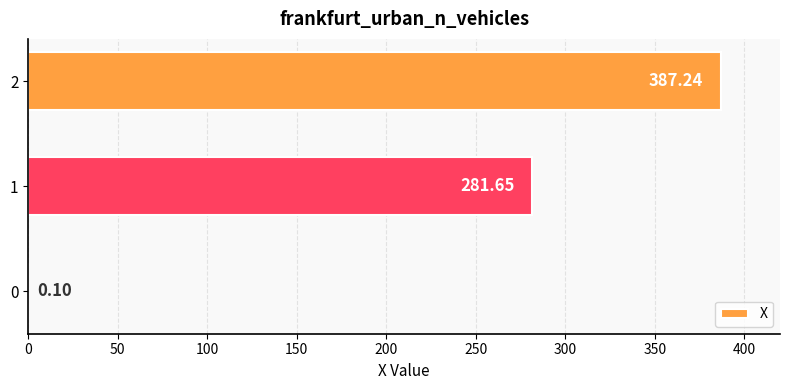

Approximately how many times larger is the value at 2 compared to 1?

1.4